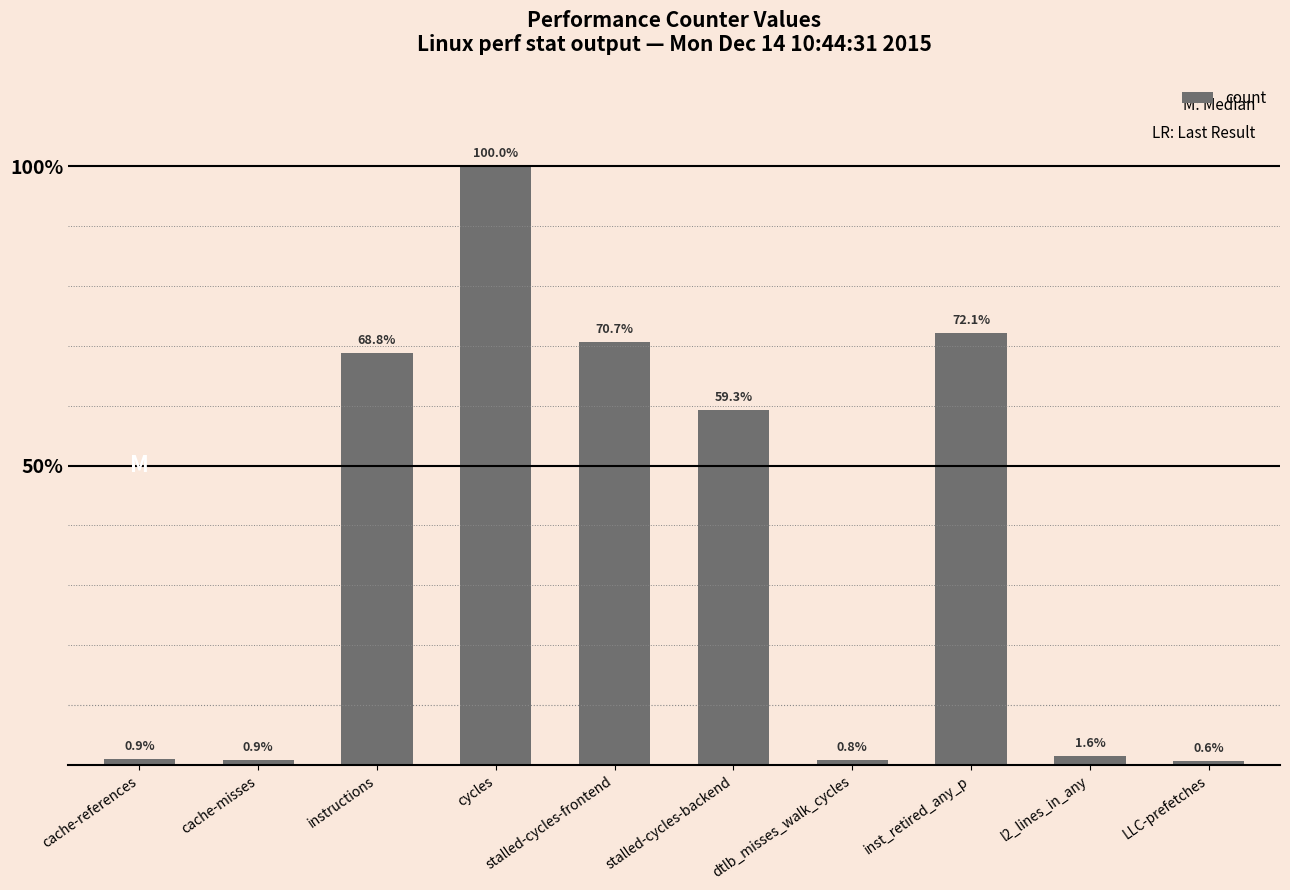

What is the maximum value shown in the chart?

60820680196